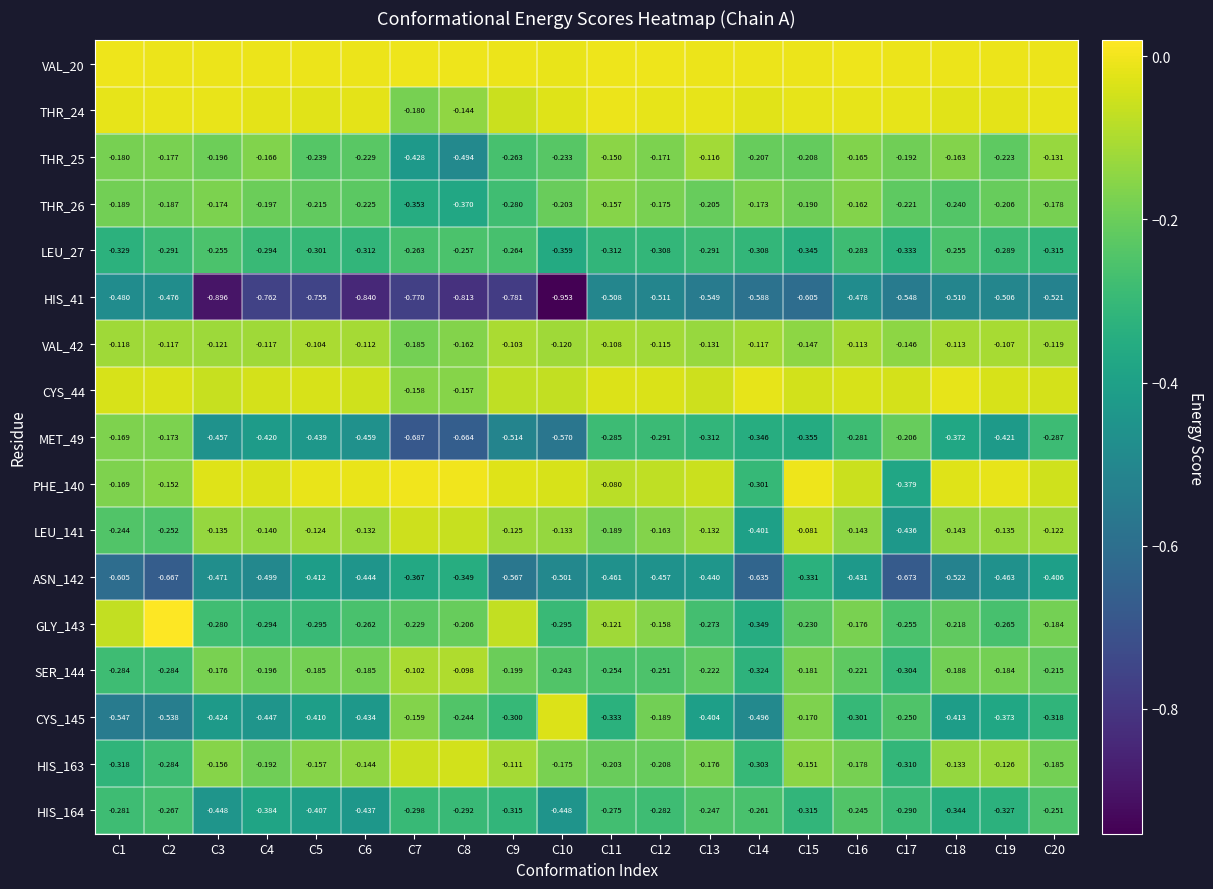

Is the value of HIS_163 at C10 greater than the value of PHE_140 at C2?

No